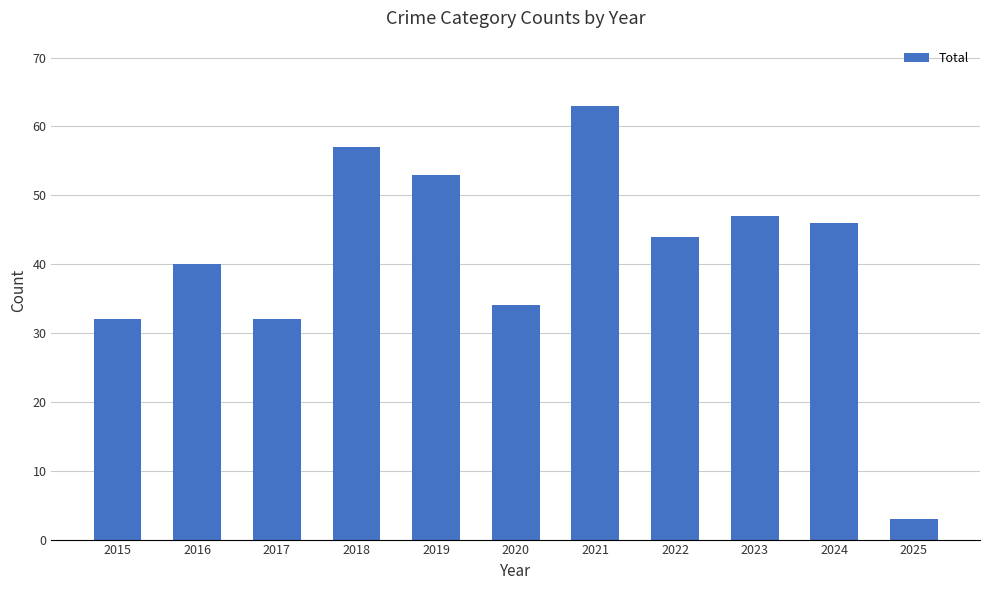

What is the sum of all values?

451